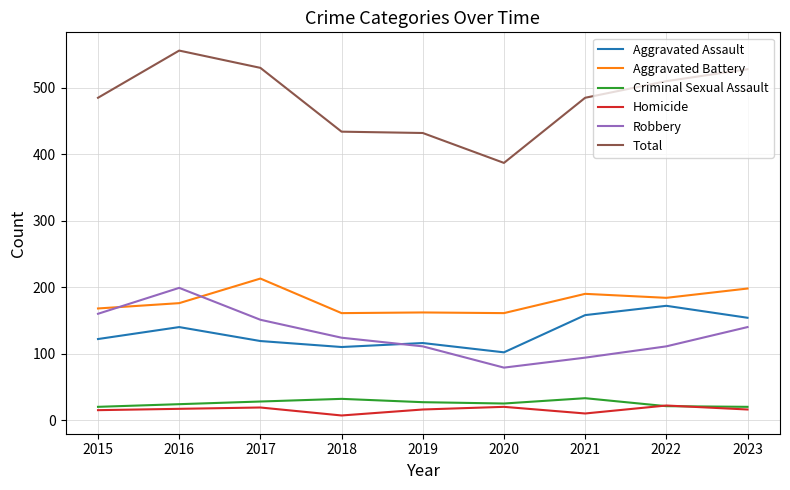

What value does the Total series have at 2023?

528